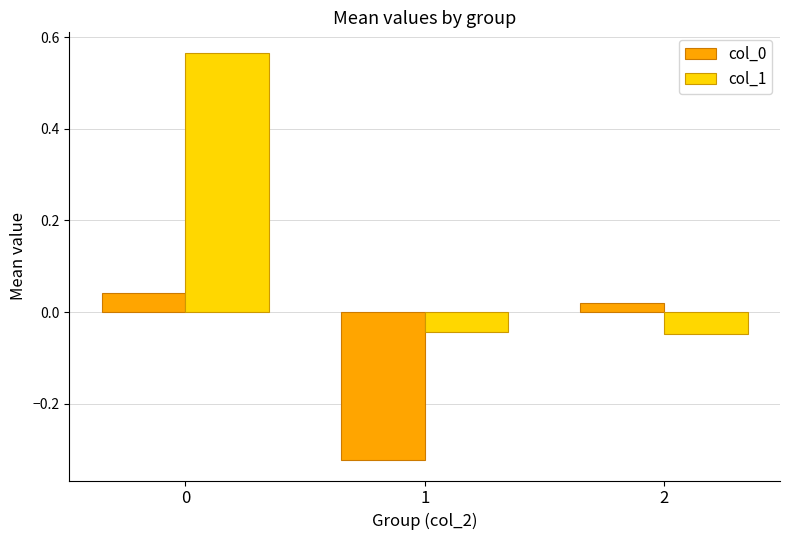

What is the difference between the second highest and minimum values in the col_0 series?

0.3